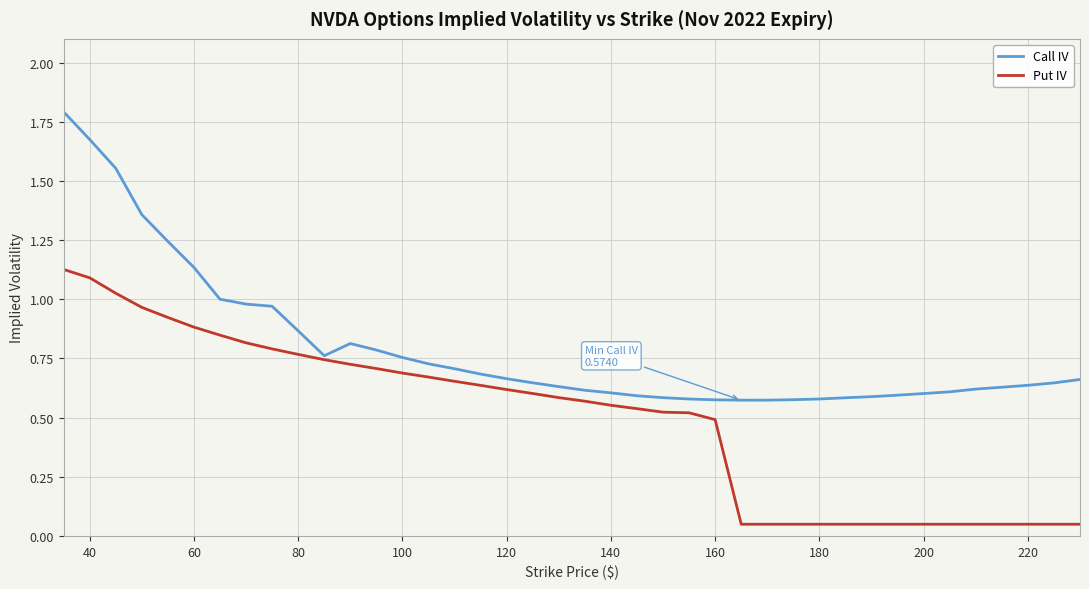

Rank the series by their maximum value, from lowest to highest.

Put IV, Call IV